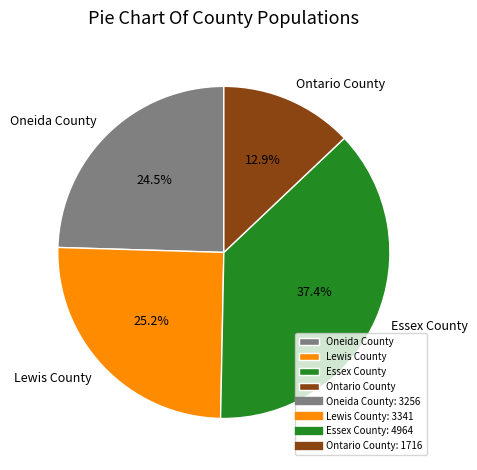

To the nearest percent, what is the combined percentage of Essex County and Oneida County?

62%